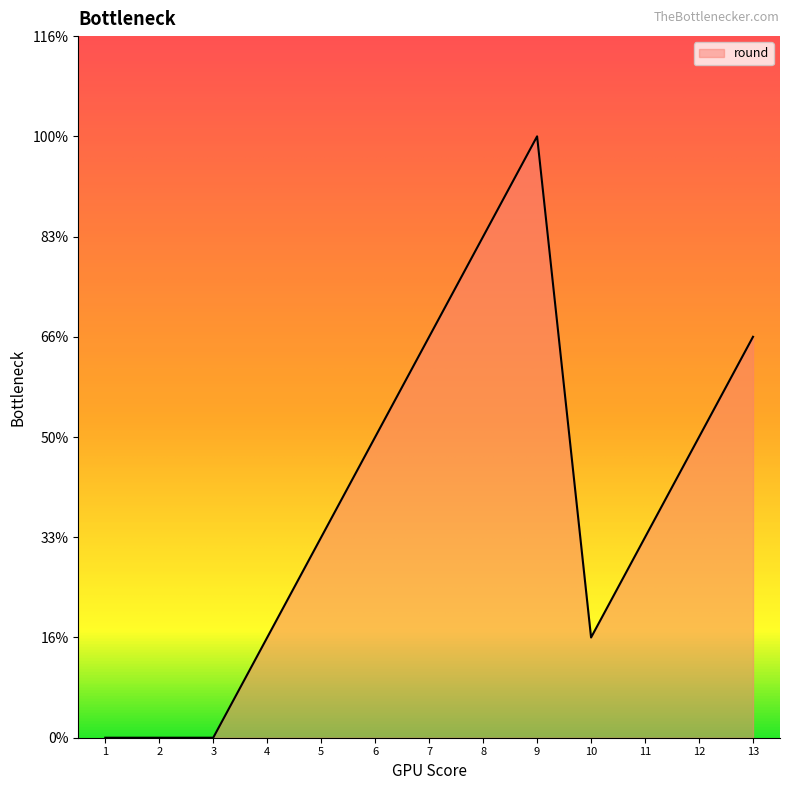

Rank the categories by value from lowest to highest.

1, 2, 3, 4, 10, 5, 11, 6, 12, 7, 13, 8, 9